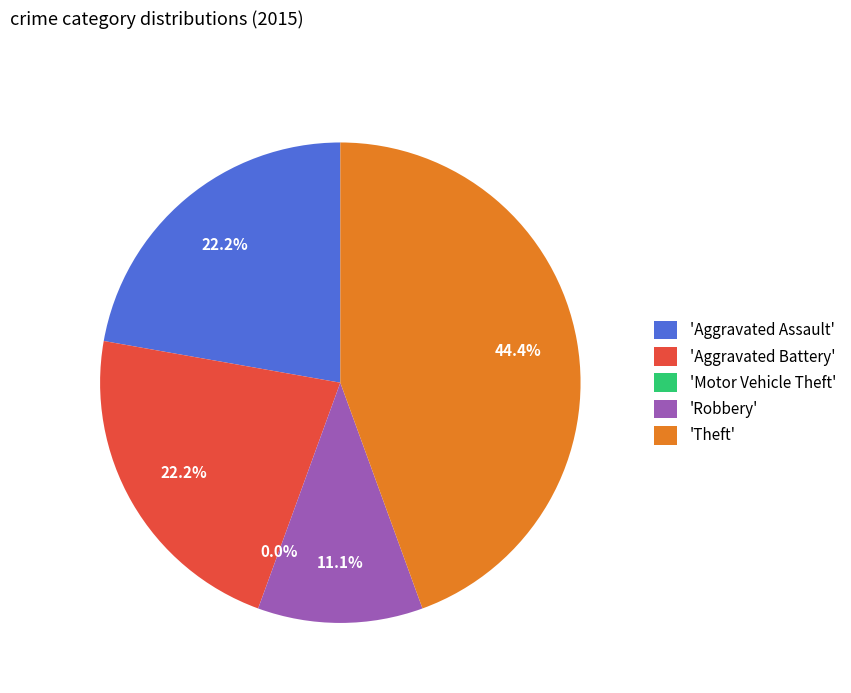

Is it true that Aggravated Assault is 33% of the pie?

False